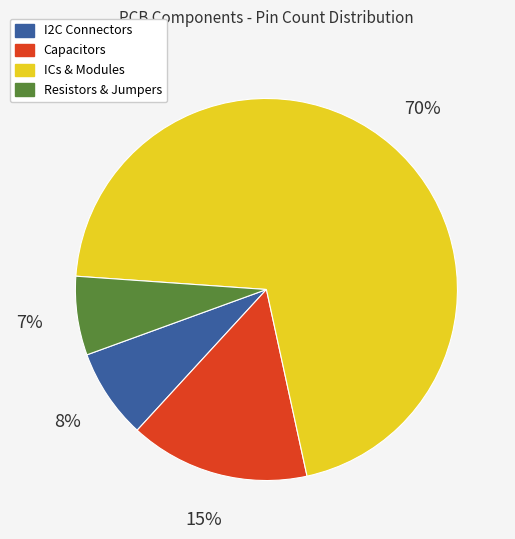

Is the sum of ICs & Modules and I2C Connectors greater than half?

Yes